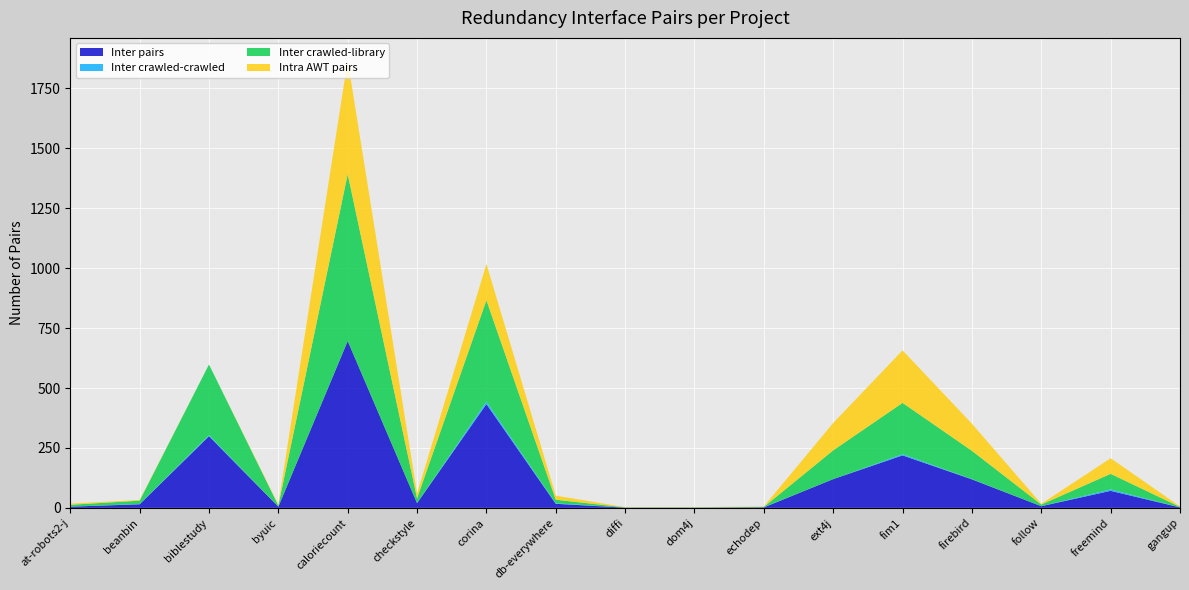

Reading left to right, what are all the values shown in this chart?

Inter pairs: at-robots2-j=5	beanbin=15	biblestudy=299	byuic=5	caloriecount=696	checkstyle=20	corina=433	db-everywhere=17	diffi=1	dom4j=1	echodep=2	ext4j=120	fim1=219	firebird=119	follow=7	freemind=71	gangup=2
Inter crawled-crawled: at-robots2-j=0	beanbin=1	biblestudy=4	byuic=0	caloriecount=0	checkstyle=0	corina=10	db-everywhere=2	diffi=0	dom4j=0	echodep=1	ext4j=0	fim1=5	firebird=1	follow=0	freemind=6	gangup=0
Inter crawled-library: at-robots2-j=8	beanbin=14	biblestudy=295	byuic=5	caloriecount=696	checkstyle=20	corina=423	db-everywhere=15	diffi=1	dom4j=1	echodep=1	ext4j=120	fim1=214	firebird=118	follow=7	freemind=65	gangup=2
Intra AWT pairs: at-robots2-j=5	beanbin=3	biblestudy=0	byuic=4	caloriecount=475	checkstyle=20	corina=151	db-everywhere=17	diffi=1	dom4j=1	echodep=2	ext4j=114	fim1=219	firebird=113	follow=3	freemind=65	gangup=2